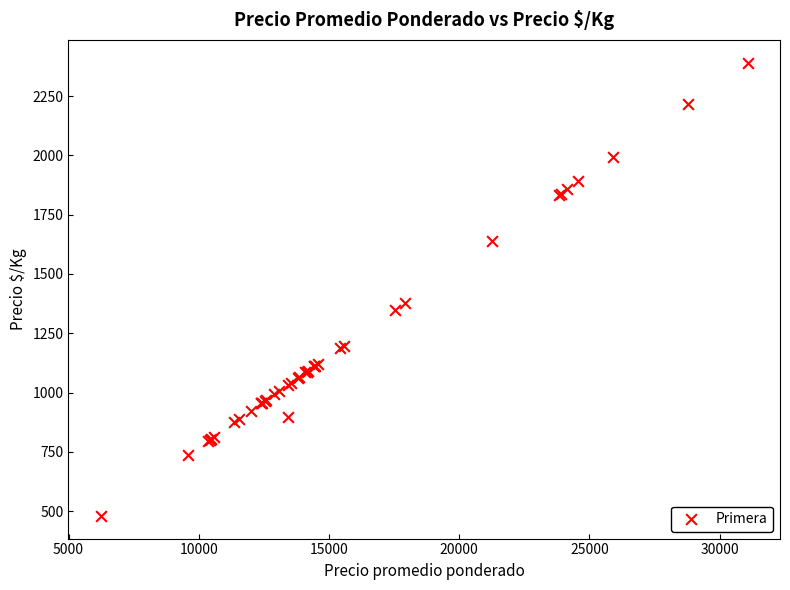

What Y value in the scatter plot is closest to 1435?

1378